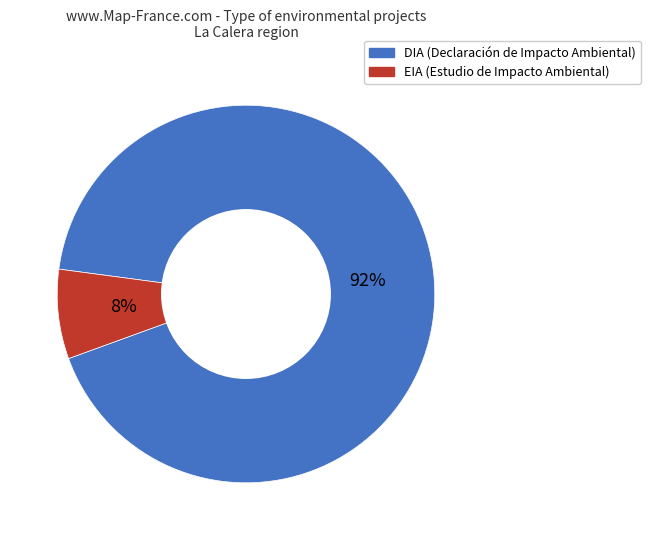

Is it true that EIA is 1% of the pie?

False